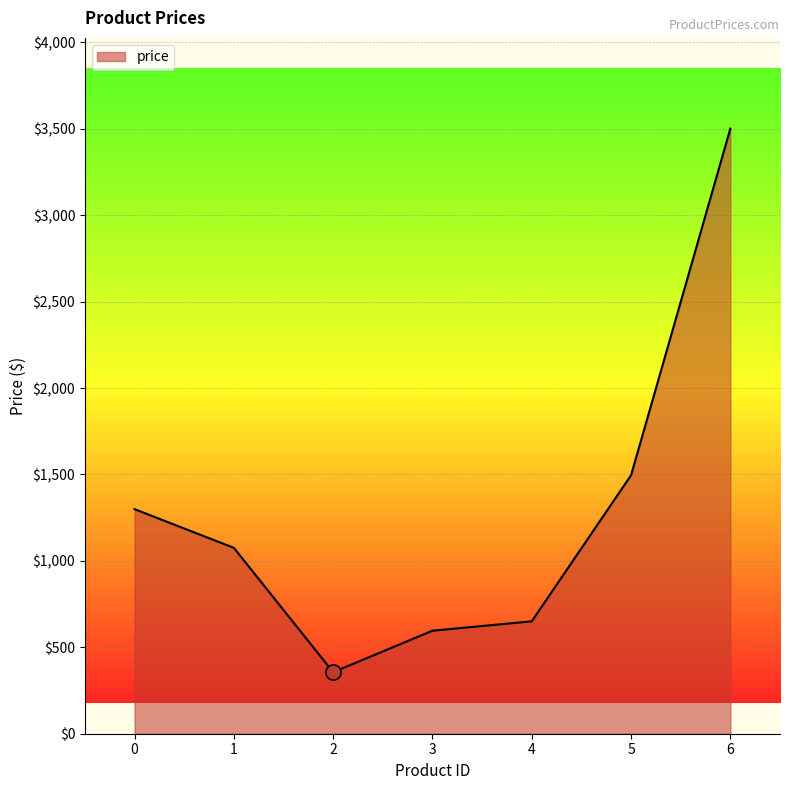

Which has a higher value, 1 or 3?

1